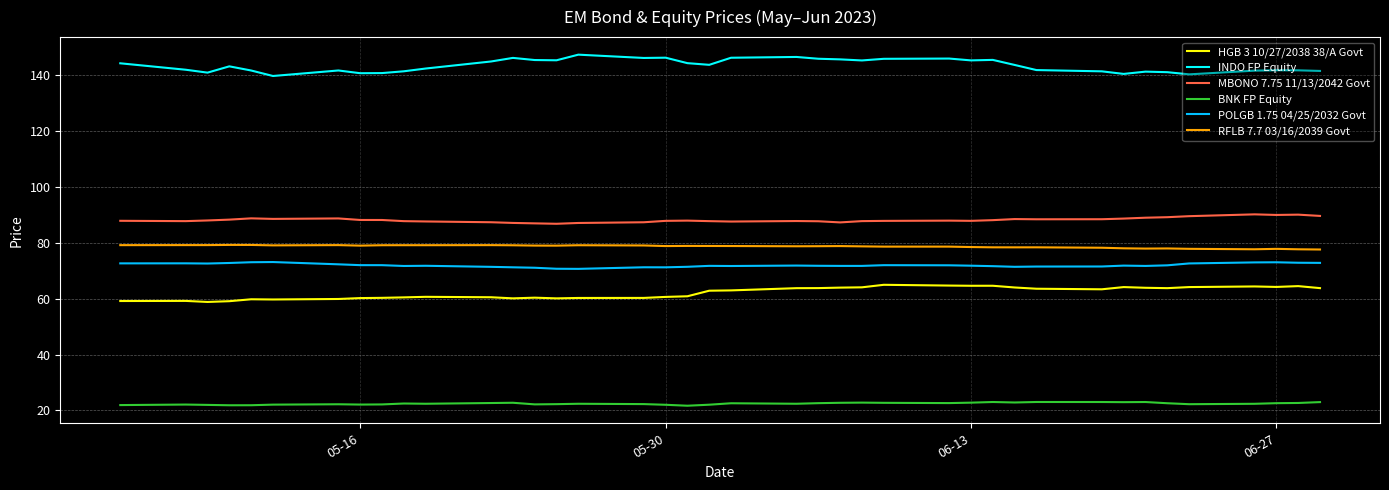

Rank the series by their maximum value, from lowest to highest.

BNK FP Equity, HGB 3 10/27/2038 38/A Govt, POLGB 1.75 04/25/2032 Govt, RFLB 7.7 03/16/2039 Govt, MBONO 7.75 11/13/2042 Govt, INDO FP Equity